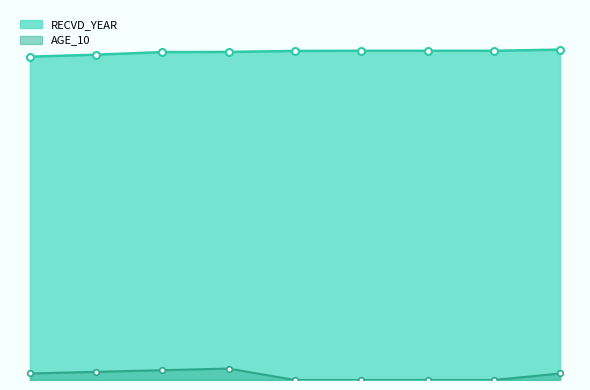

Reading left to right, list all the values displayed in this chart.

RECVD_YEAR: 1978	1990	2006	2007	2013	2014	2014	2014	2021
AGE_10: 40	50	60	70	0	0	0	0	40